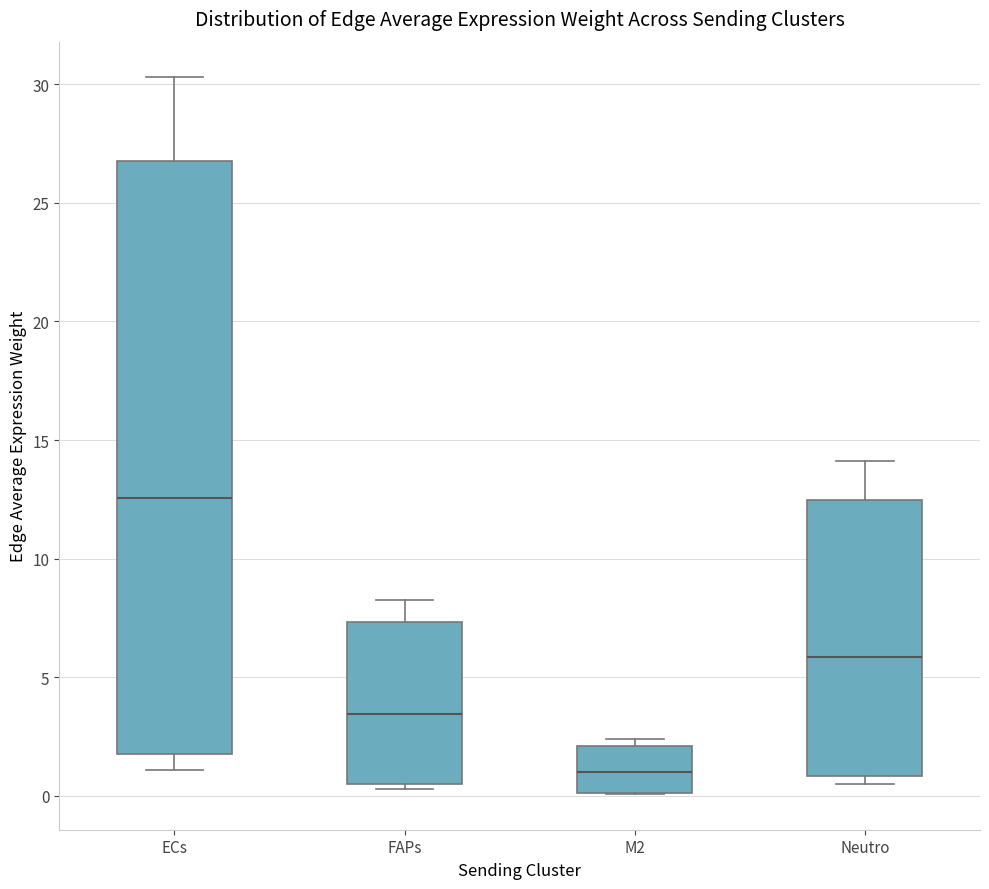

Which box has the highest median line?

ECs